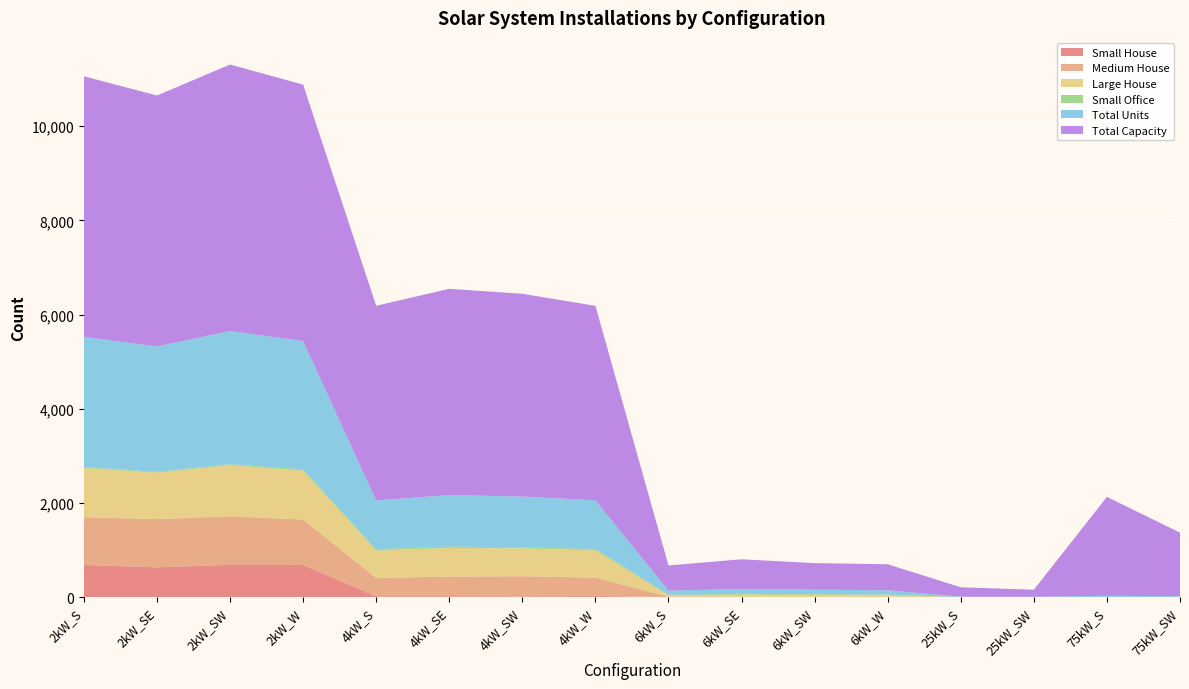

Reading left to right, what are all the values shown in this chart?

Small House: 2kW_S=682	2kW_SE=631	2kW_SW=685	2kW_W=680	4kW_S=17	4kW_SE=17	4kW_SW=12	4kW_W=20	6kW_S=0	6kW_SE=0	6kW_SW=0	6kW_W=0	25kW_S=0	25kW_SW=0	75kW_S=0	75kW_SW=0
Medium House: 2kW_S=1013	2kW_SE=1024	2kW_SW=1031	2kW_W=966	4kW_S=388	4kW_SE=417	4kW_SW=430	4kW_W=392	6kW_S=9	6kW_SE=9	6kW_SW=5	6kW_W=4	25kW_S=0	25kW_SW=0	75kW_S=0	75kW_SW=0
Large House: 2kW_S=1047	2kW_SE=985	2kW_SW=1086	2kW_W=1038	4kW_S=581	4kW_SE=608	4kW_SW=589	4kW_W=577	6kW_S=30	6kW_SE=42	6kW_SW=44	6kW_W=42	25kW_S=0	25kW_SW=0	75kW_S=0	75kW_SW=0
Small Office: 2kW_S=18	2kW_SE=18	2kW_SW=19	2kW_W=28	4kW_S=31	4kW_SE=30	4kW_SW=26	4kW_W=32	6kW_S=9	6kW_SE=16	6kW_SW=14	6kW_W=6	25kW_S=0	25kW_SW=0	75kW_S=0	75kW_SW=0
Total Units: 2kW_S=2767	2kW_SE=2665	2kW_SW=2830	2kW_W=2724	4kW_S=1034	4kW_SE=1095	4kW_SW=1077	4kW_W=1033	6kW_S=89	6kW_SE=105	6kW_SW=94	6kW_W=92	25kW_S=8	25kW_SW=6	75kW_S=28	75kW_SW=18
Total Capacity: 2kW_S=5534	2kW_SE=5330	2kW_SW=5660	2kW_W=5448	4kW_S=4136	4kW_SE=4380	4kW_SW=4308	4kW_W=4132	6kW_S=534	6kW_SE=630	6kW_SW=564	6kW_W=552	25kW_S=200	25kW_SW=150	75kW_S=2100	75kW_SW=1350